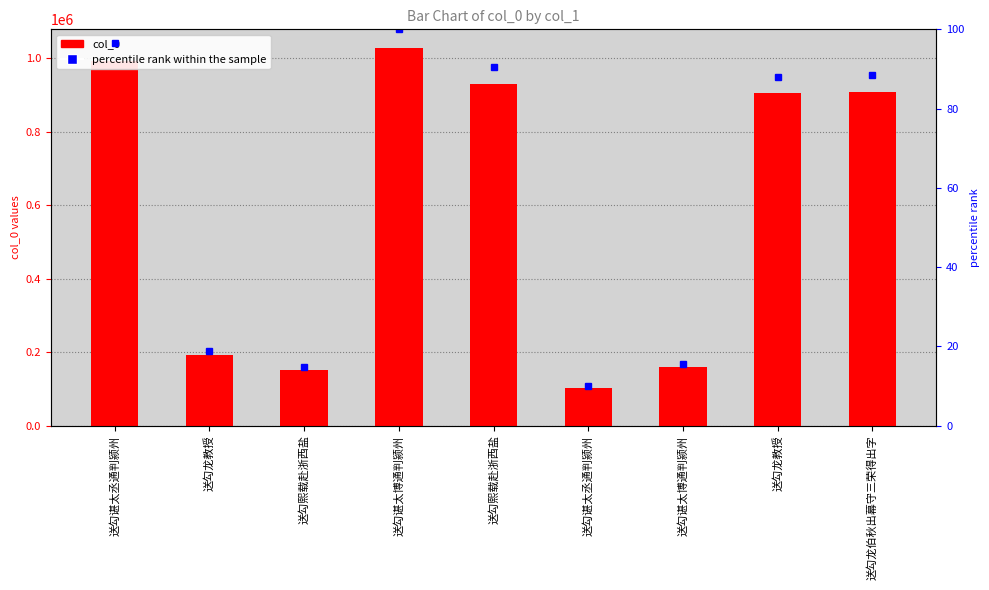

List the labels in order of value, smallest first.

送勾谌太丞通判颍州, 送勾熙载赴浙西盐, 送勾谌太博通判颍州, 送勾龙教授, 送勾龙教授, 送勾龙伯秋出幕守三荣得出字, 送勾熙载赴浙西盐, 送勾谌太丞通判颍州, 送勾谌太博通判颍州